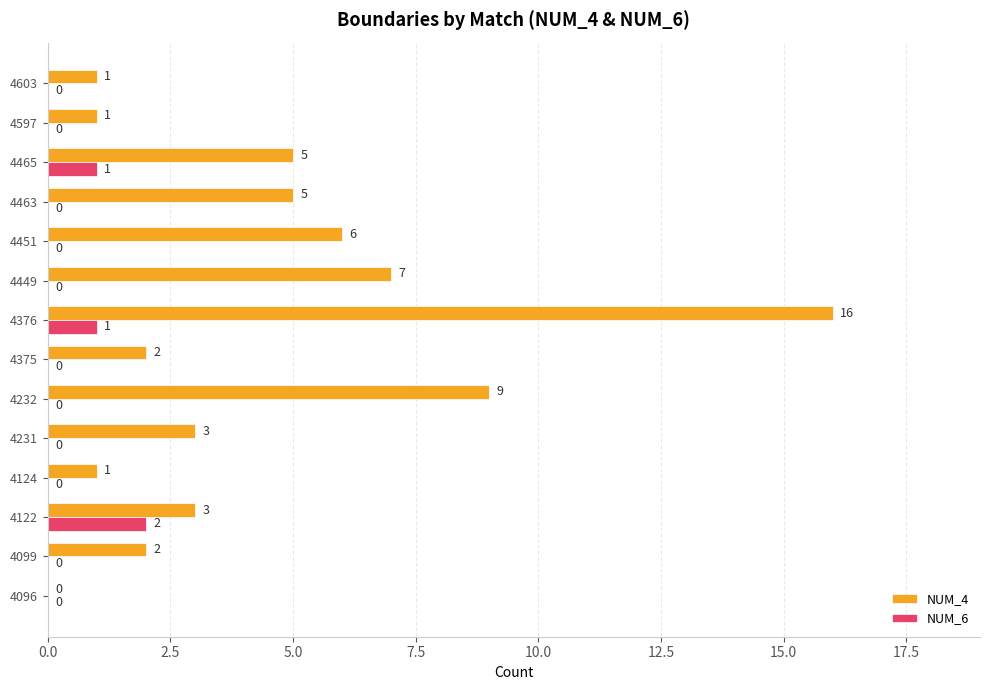

The value of NUM_4 at 4099 is 2. True or false?

True